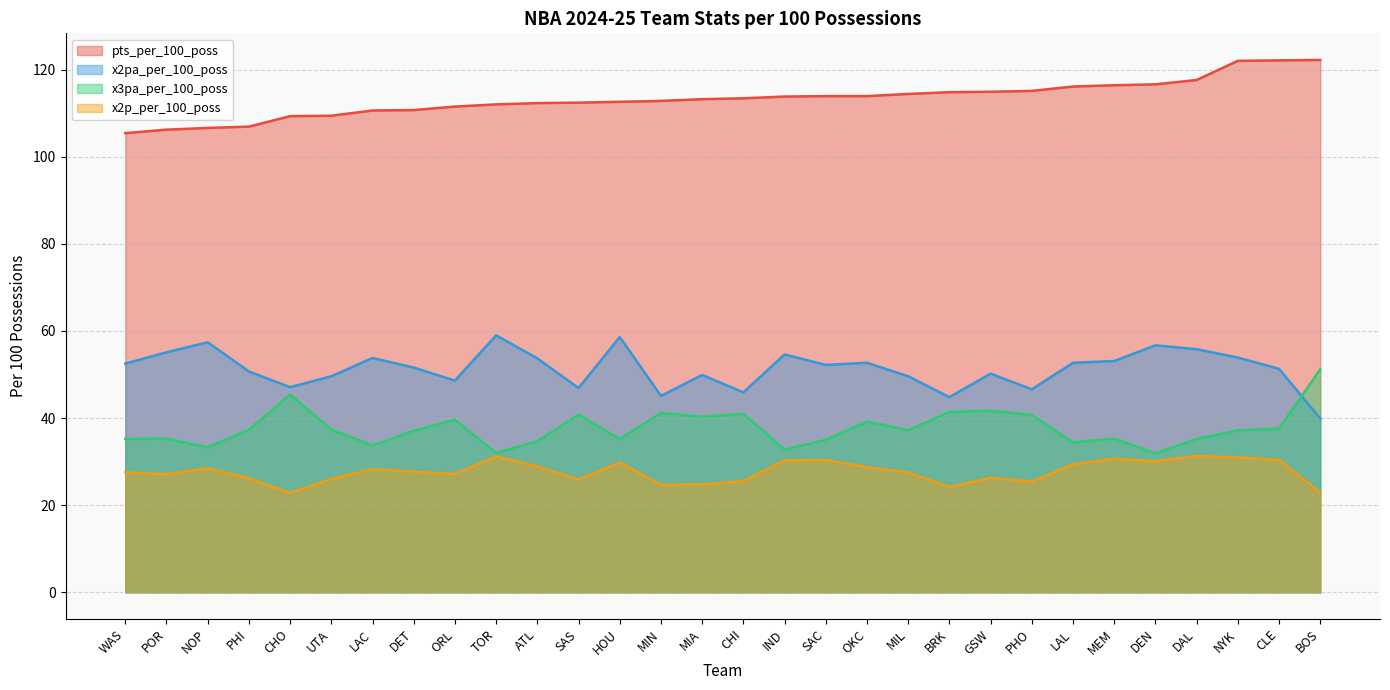

How many lines are shown in the chart?

4